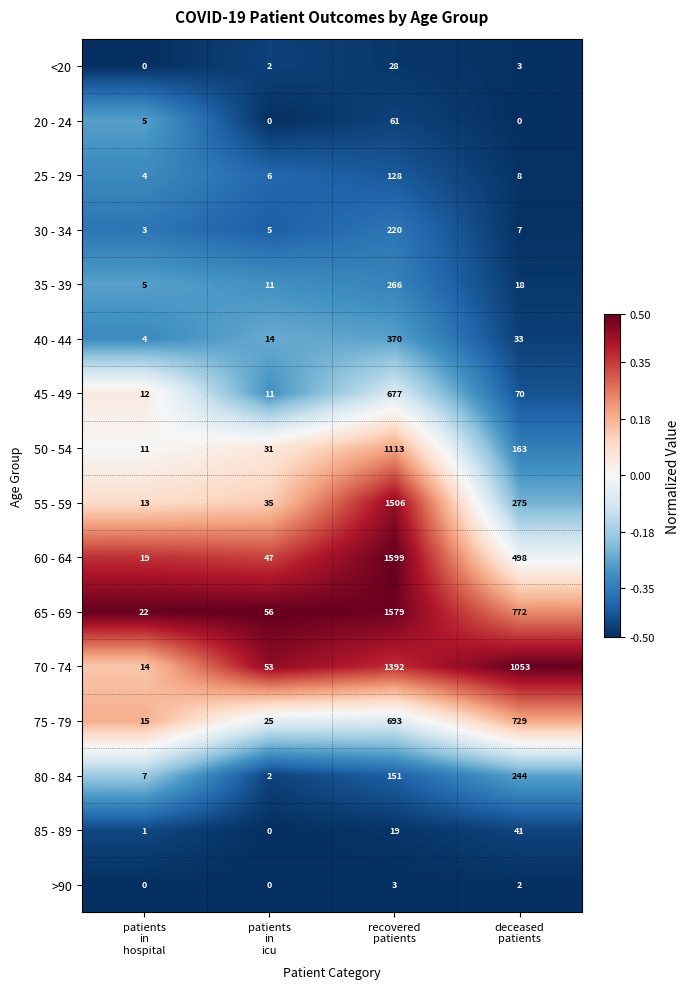

What is the difference between the second highest and minimum values in the 70 - 74 series?

1039